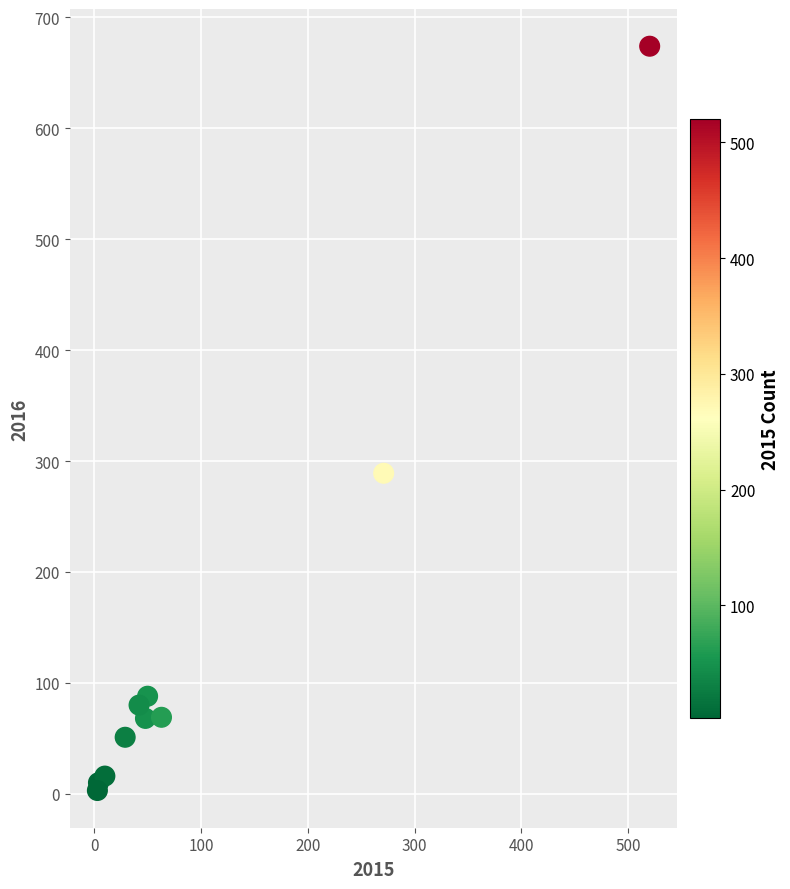

What Y value in the scatter plot is closest to 338?

289